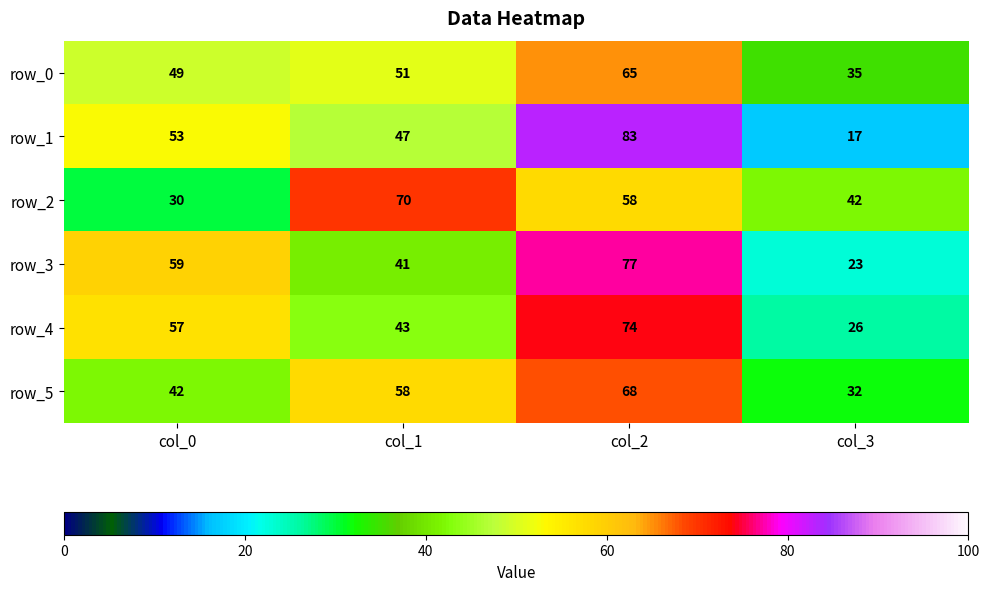

Read the row_2 value at col_2, to the nearest 5.

60